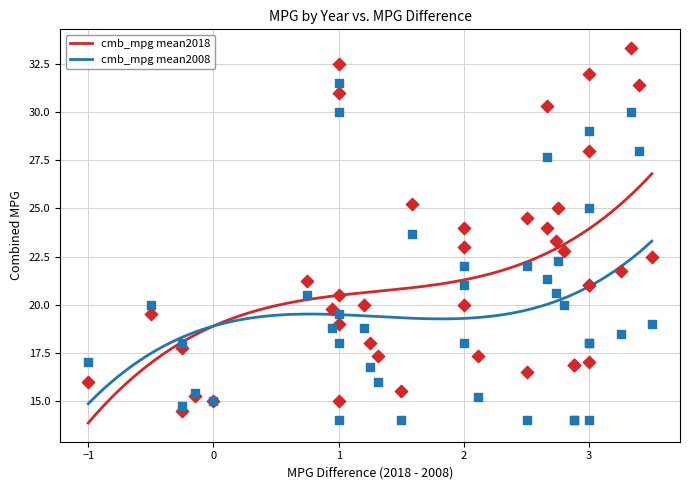

Which series has the largest total across all categories?

cmb_mpg mean2018